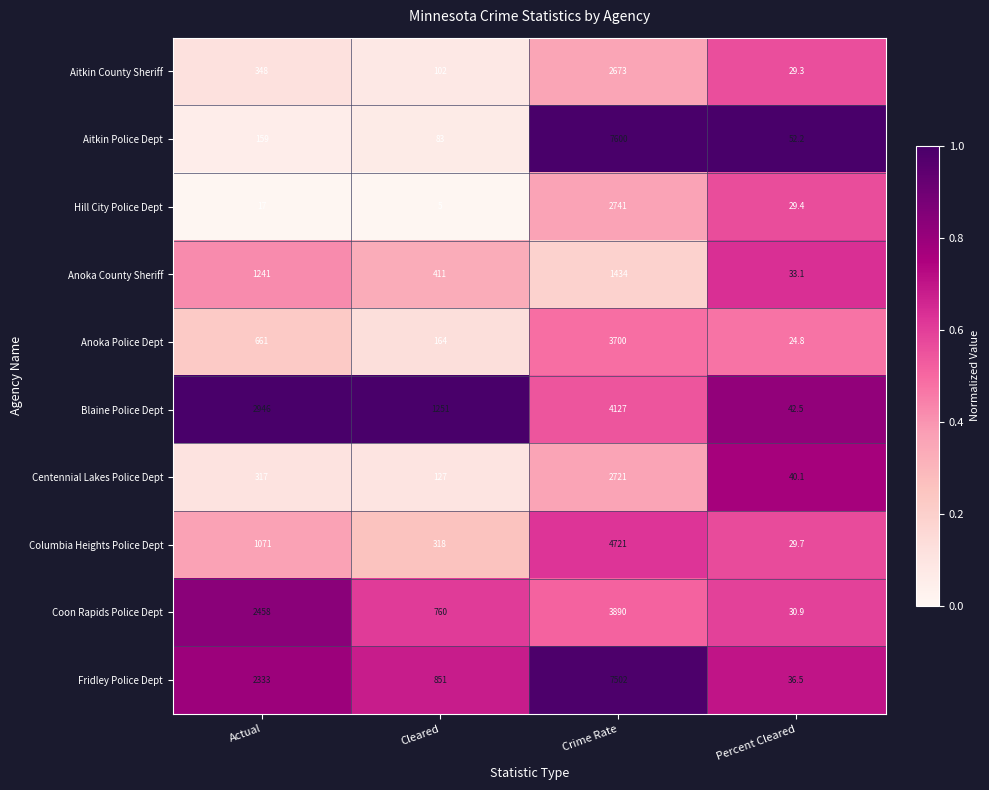

What is the total value across all series at Cleared?

4072.0